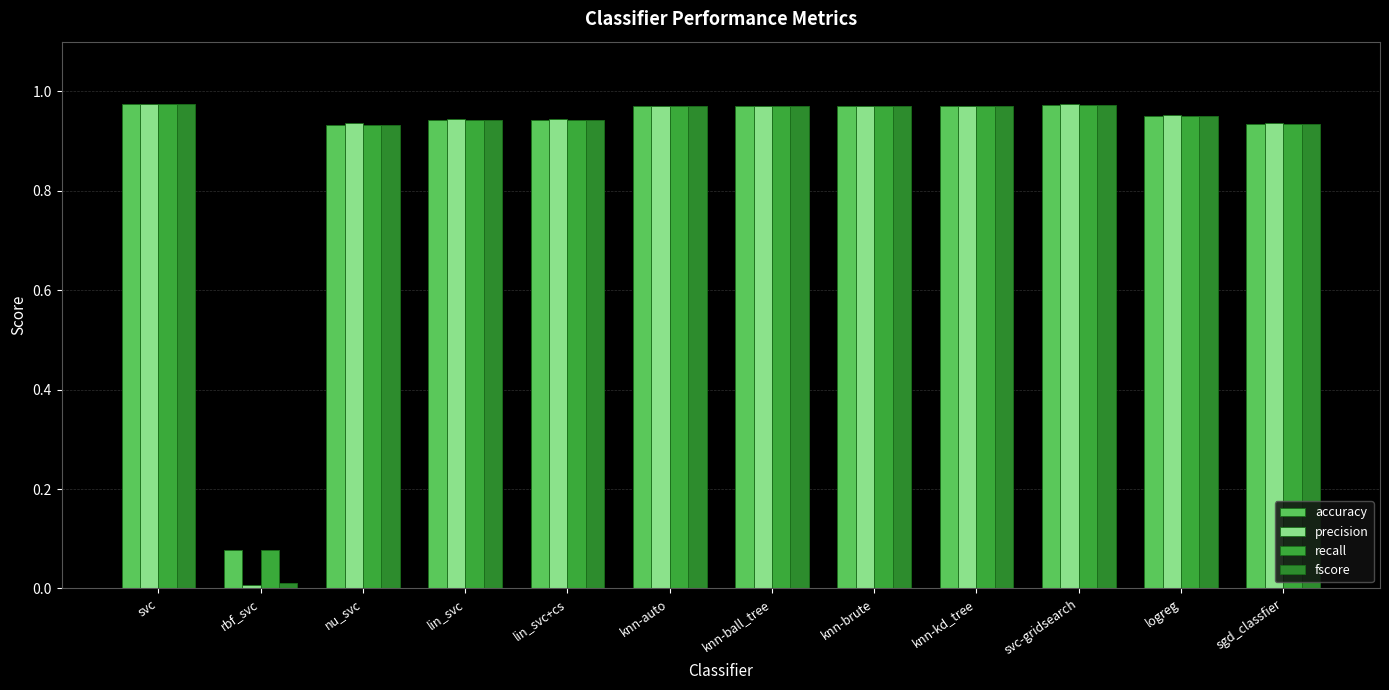

What is the label of the 11th bar from the right?

rbf_svc